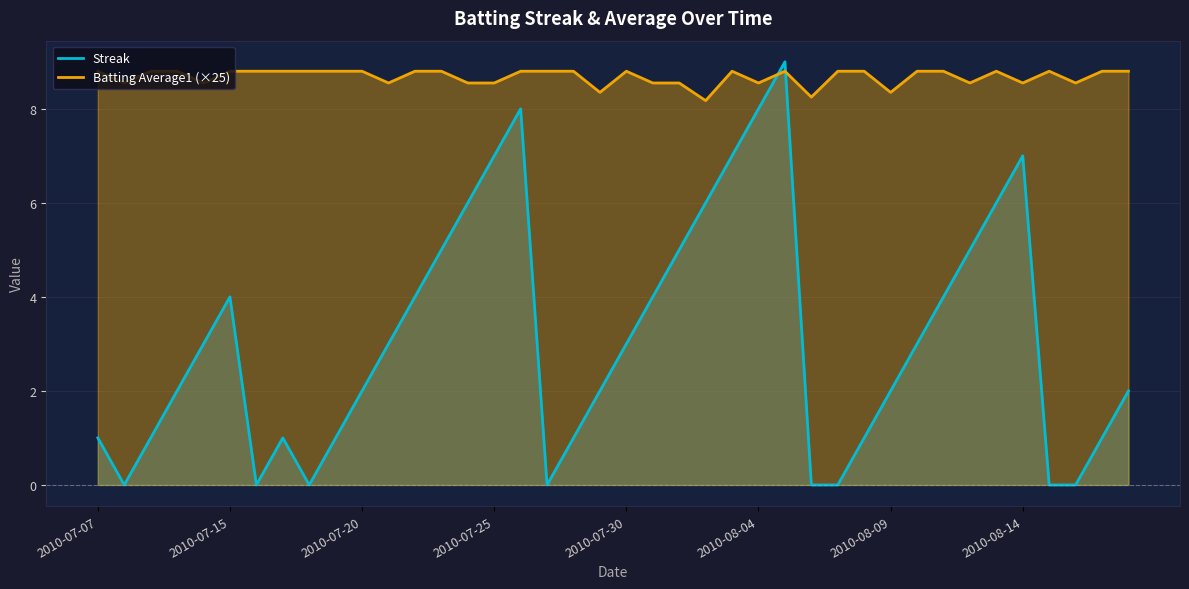

List the series in order of their overall mean, lowest first.

Streak, Batting Average1 (×25)